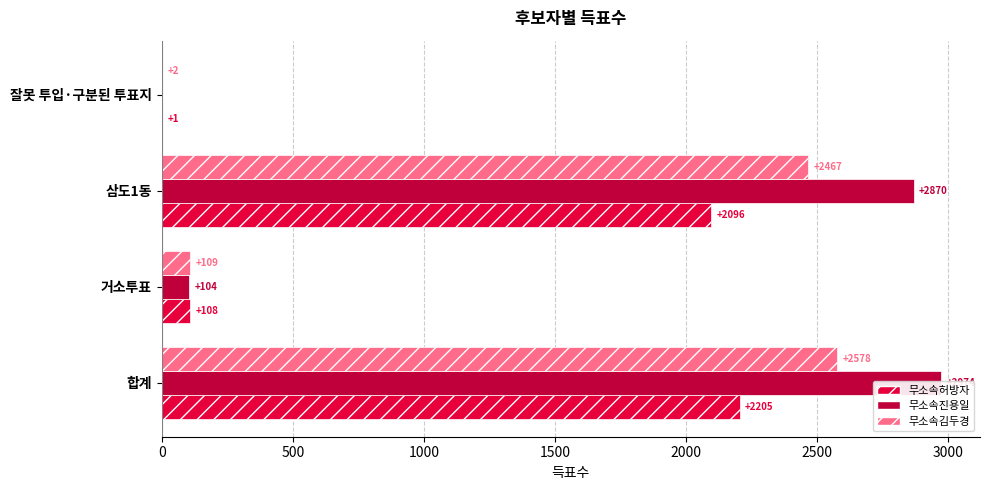

How many groups of bars are there?

4